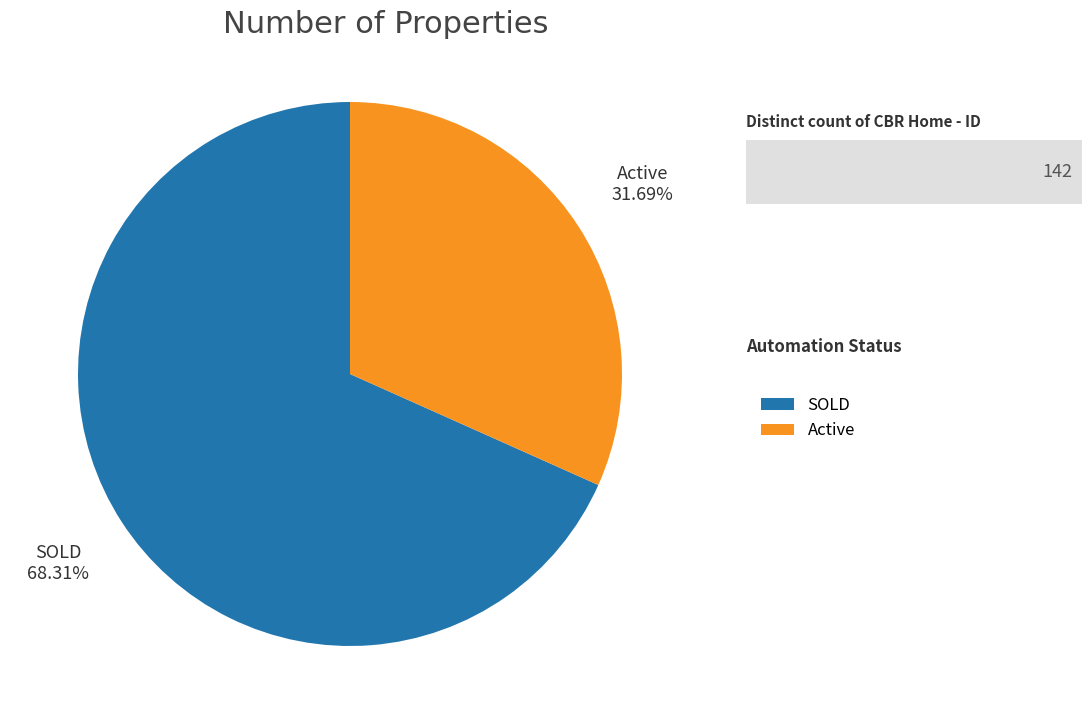

Approximately how many times larger is the value at SOLD compared to Active?

2.2